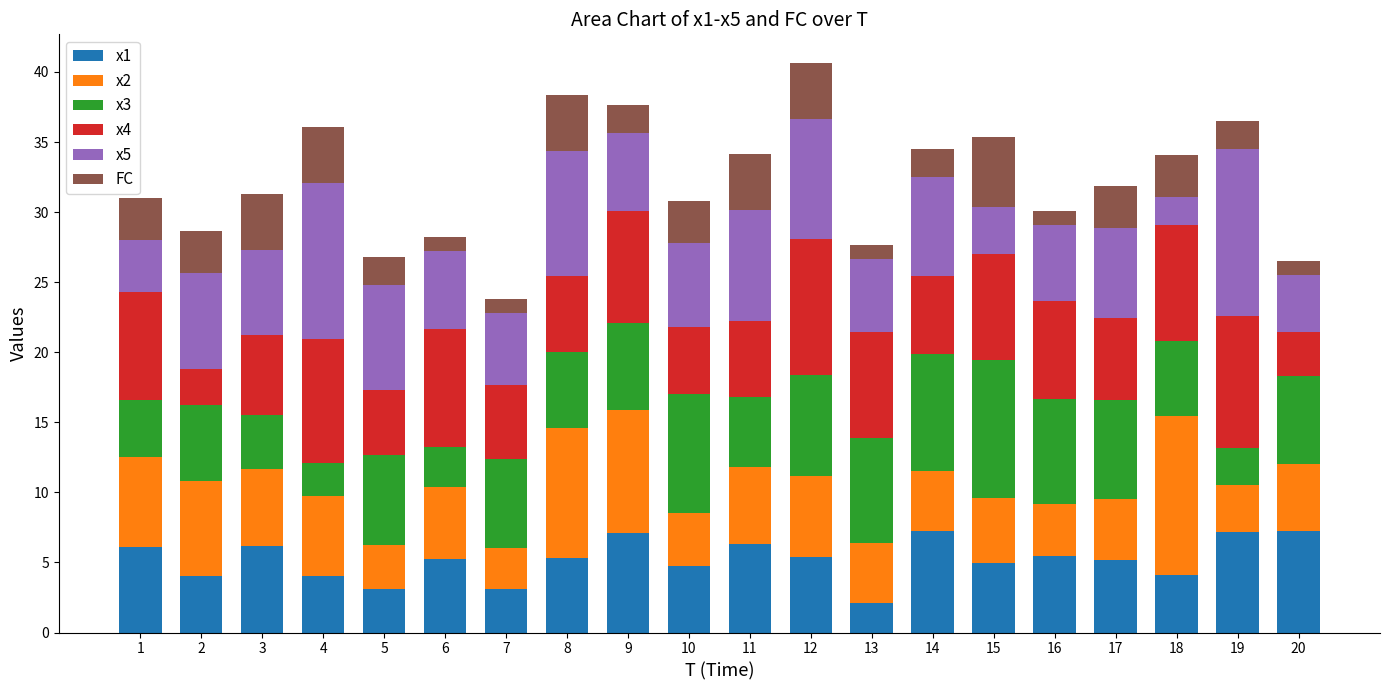

What is the total value across all series at 16?

30.1